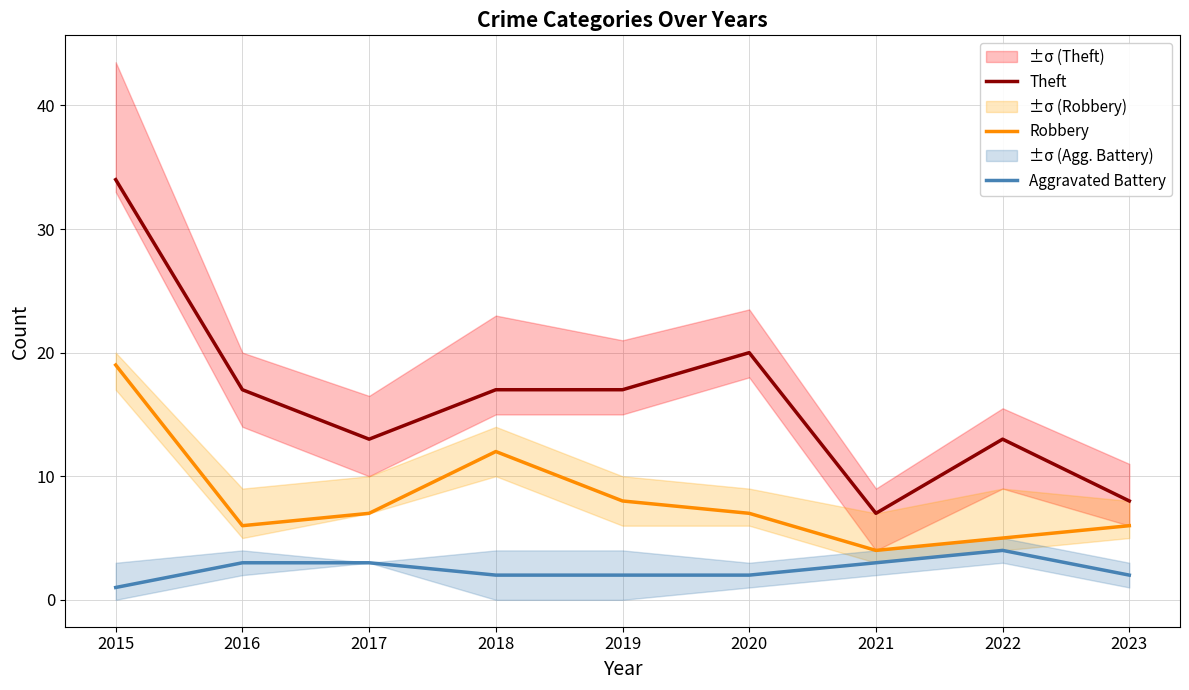

Count the number of categories in the chart.

9